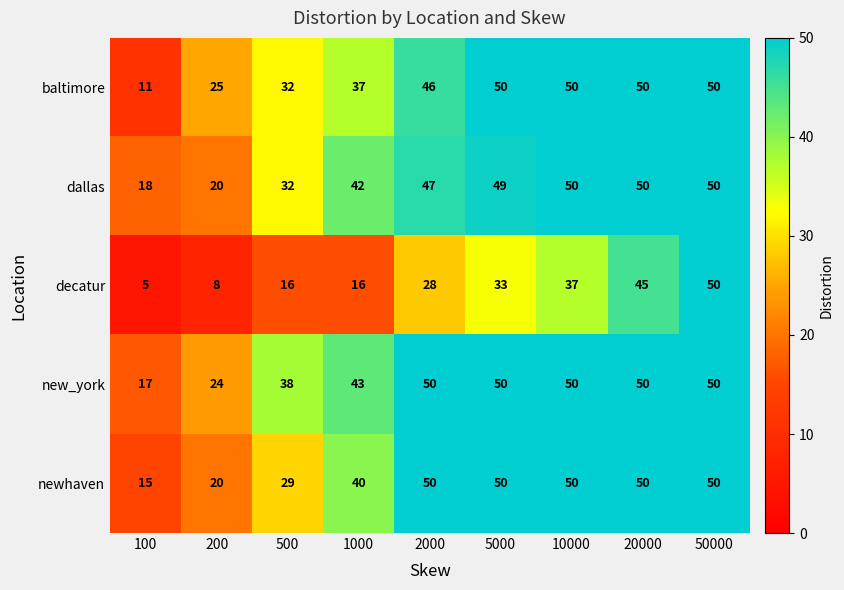

Which category has the lowest value across all series?

100